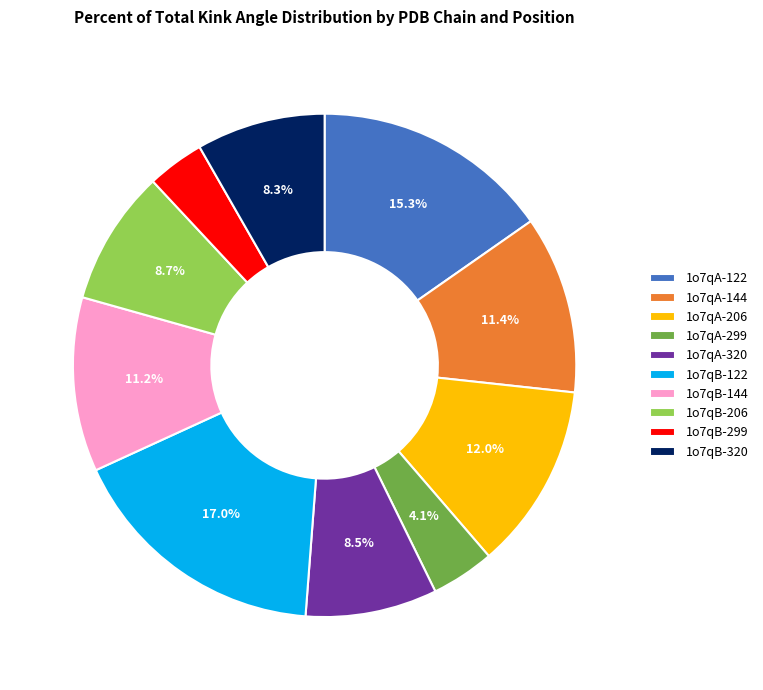

Between 1o7qB-122 and 1o7qA-144, which is larger?

1o7qB-122